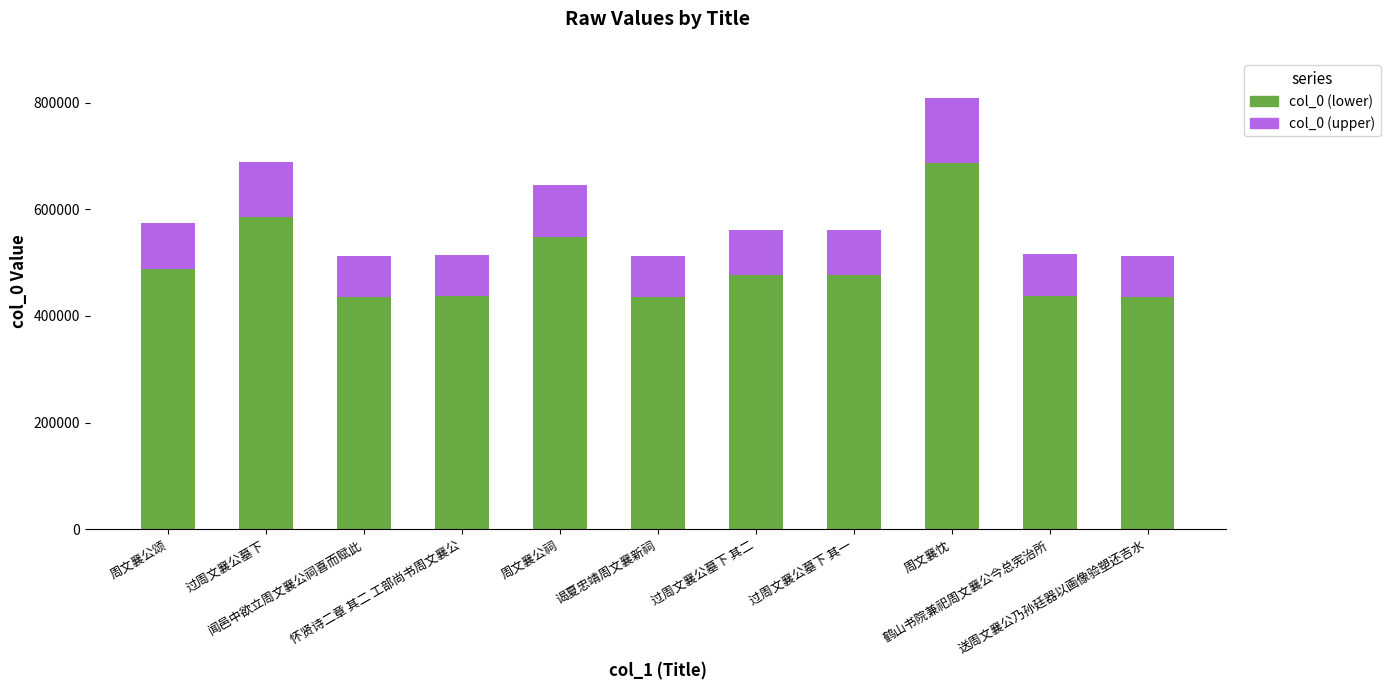

Does the chart contain any negative values?

No